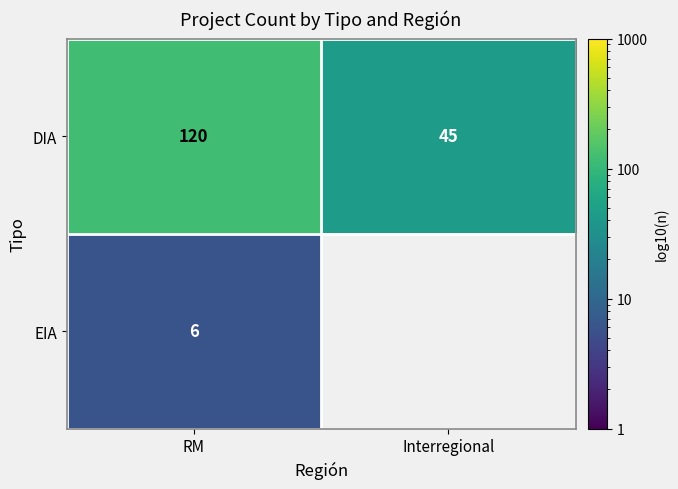

The EIA series shows 2.6 at RM. True or false?

False